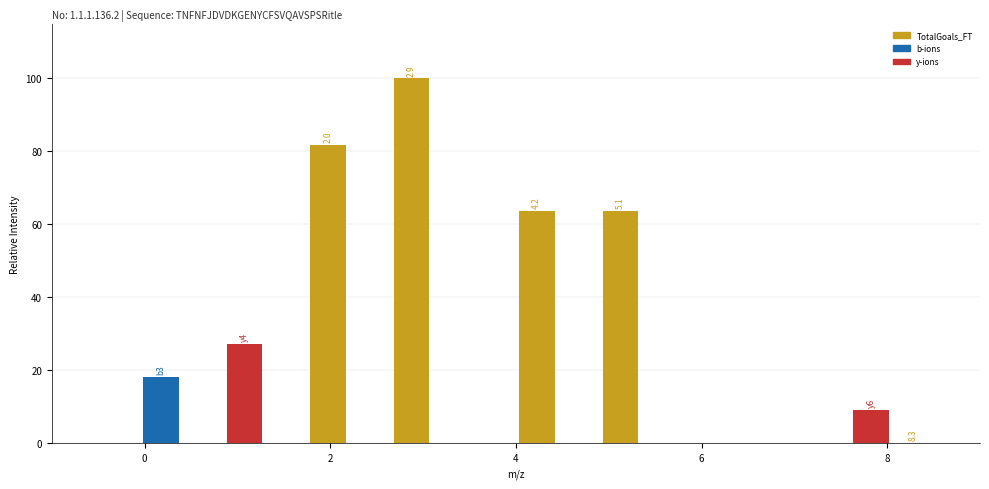

Around what value on the x-axis is the tallest bar? Give the approximate position of its centre, as read against the axis.

2.8